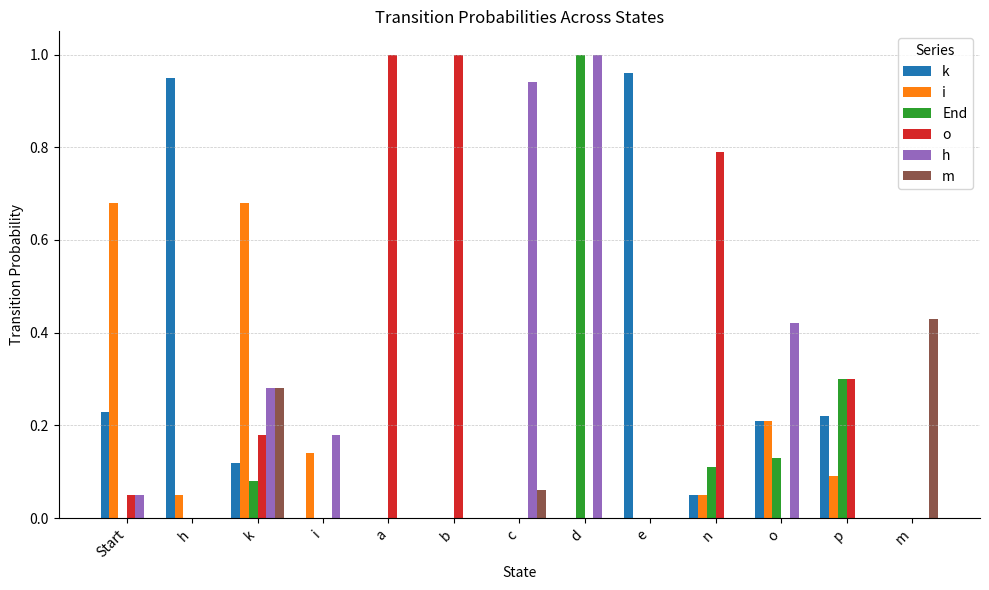

At which category is the sum across all series the highest?

d